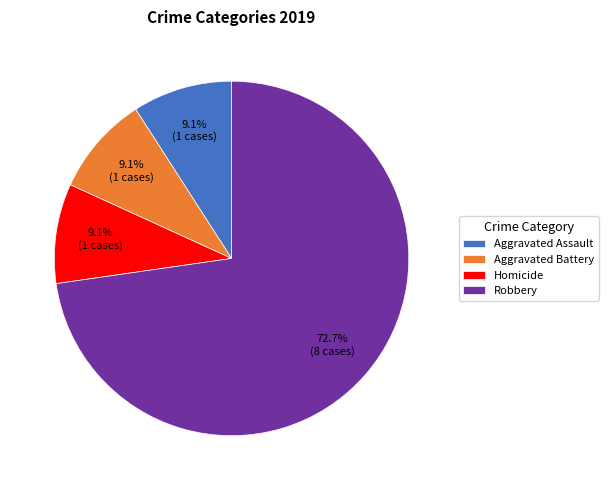

Is there a majority slice in this chart?

Yes